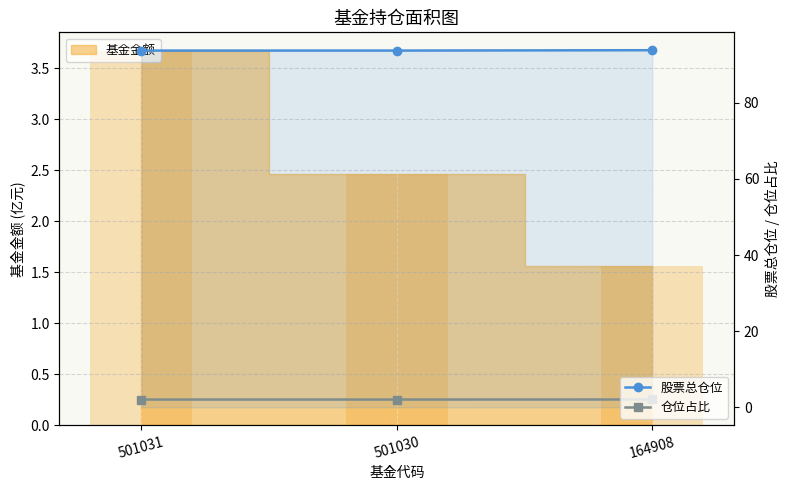

At which category does the chart reach its minimum across all series?

501031